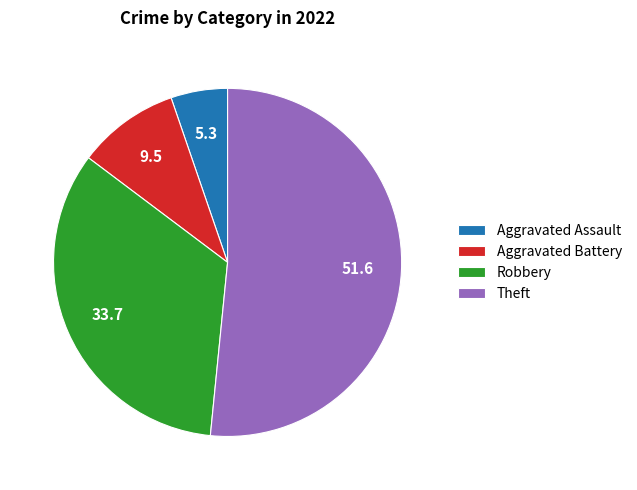

Does Aggravated Assault account for over 50% of the chart?

No